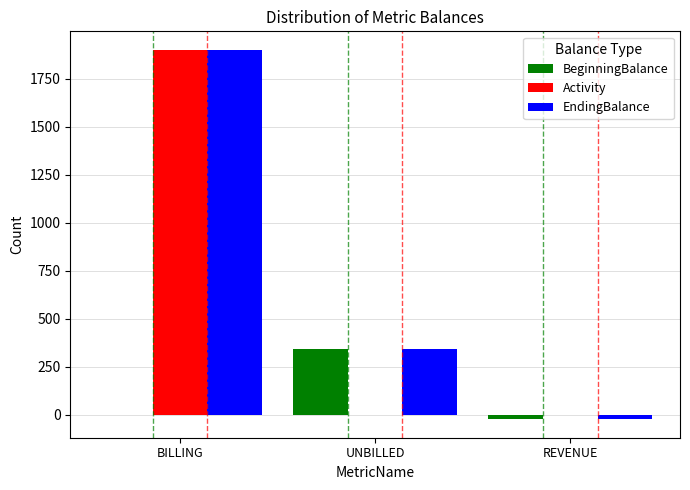

At which category does the chart reach its peak across all series?

BILLING